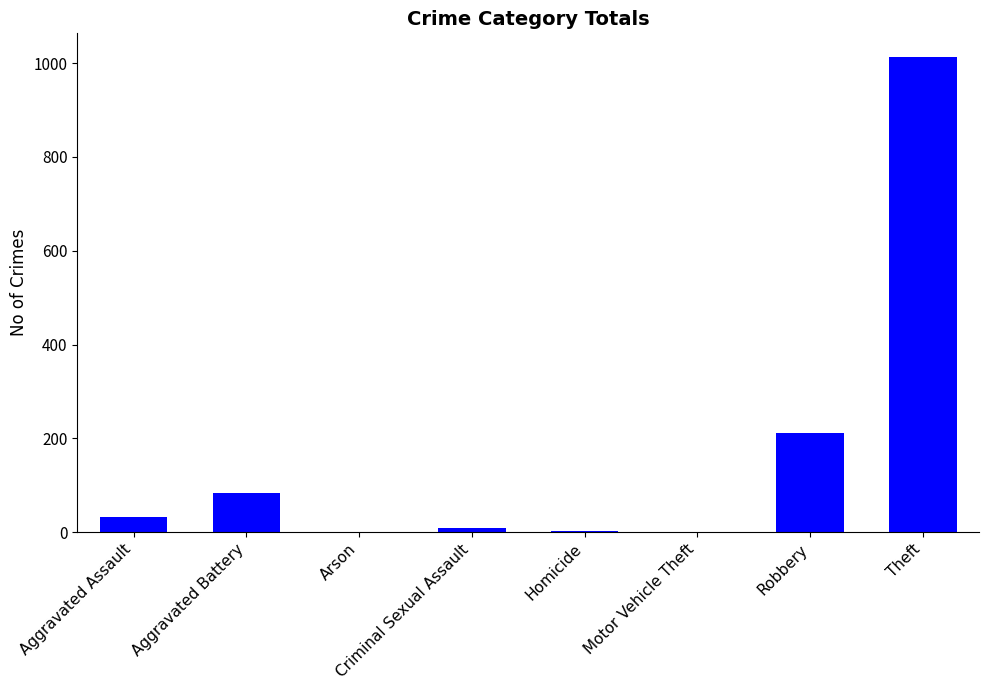

Is it true that the value at Aggravated Battery is 133?

False